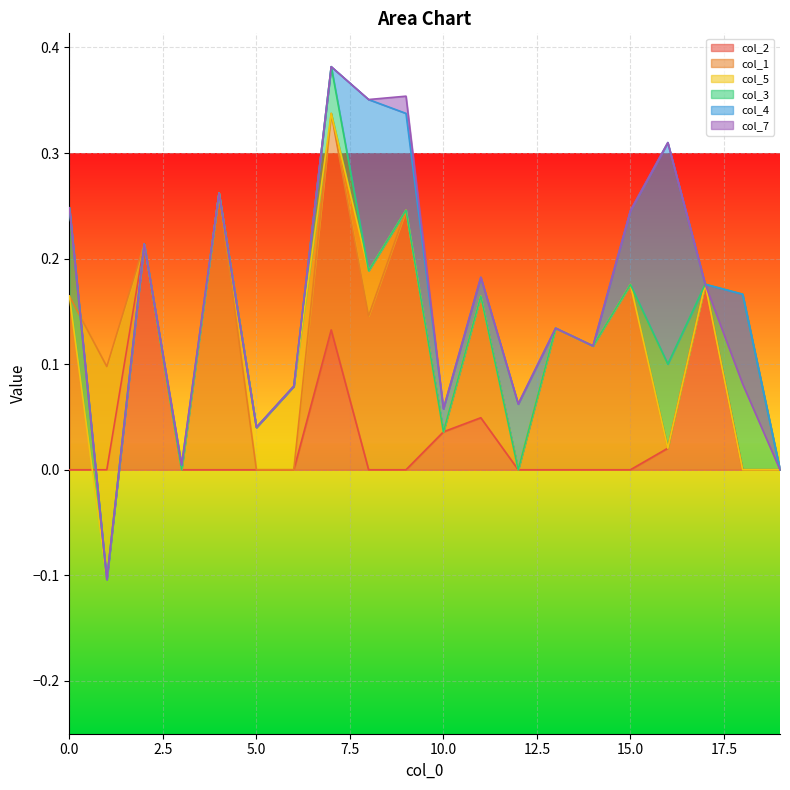

The value of col_2 at 15.0 is 0.0. True or false?

True